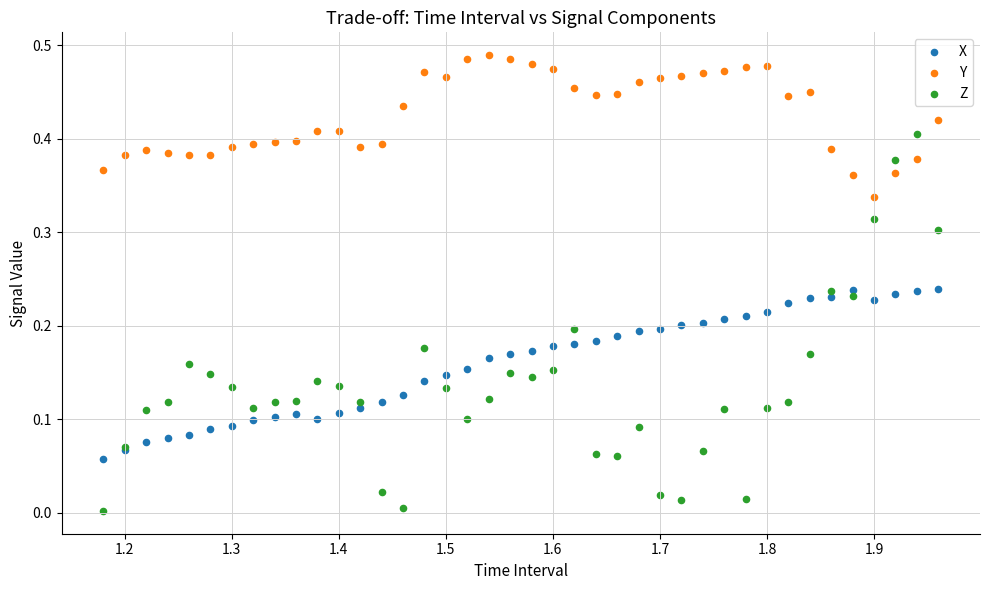

Which series has the largest Y range (max minus min)?

Z